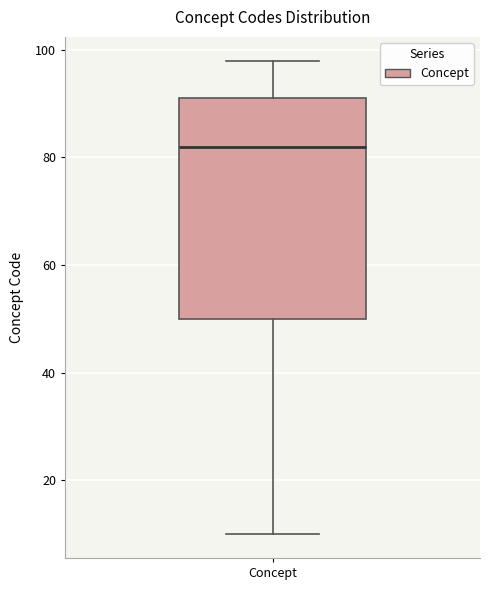

Transcribe this box plot: give where the median line is, the range the box spans, and where the two whiskers end, as read against the y-axis. The values are not printed on the chart, so give them approximately, as read against the axis.

median 82, box 50 to 92, whiskers 10 to 98